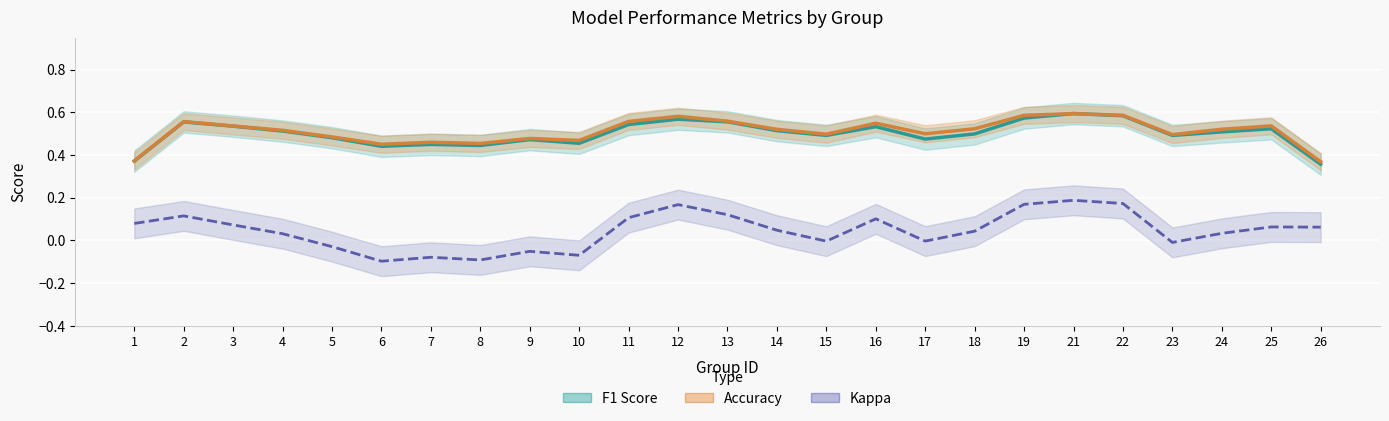

Rank the series at 13 from lowest to highest value.

Kappa, F1 Score, Accuracy